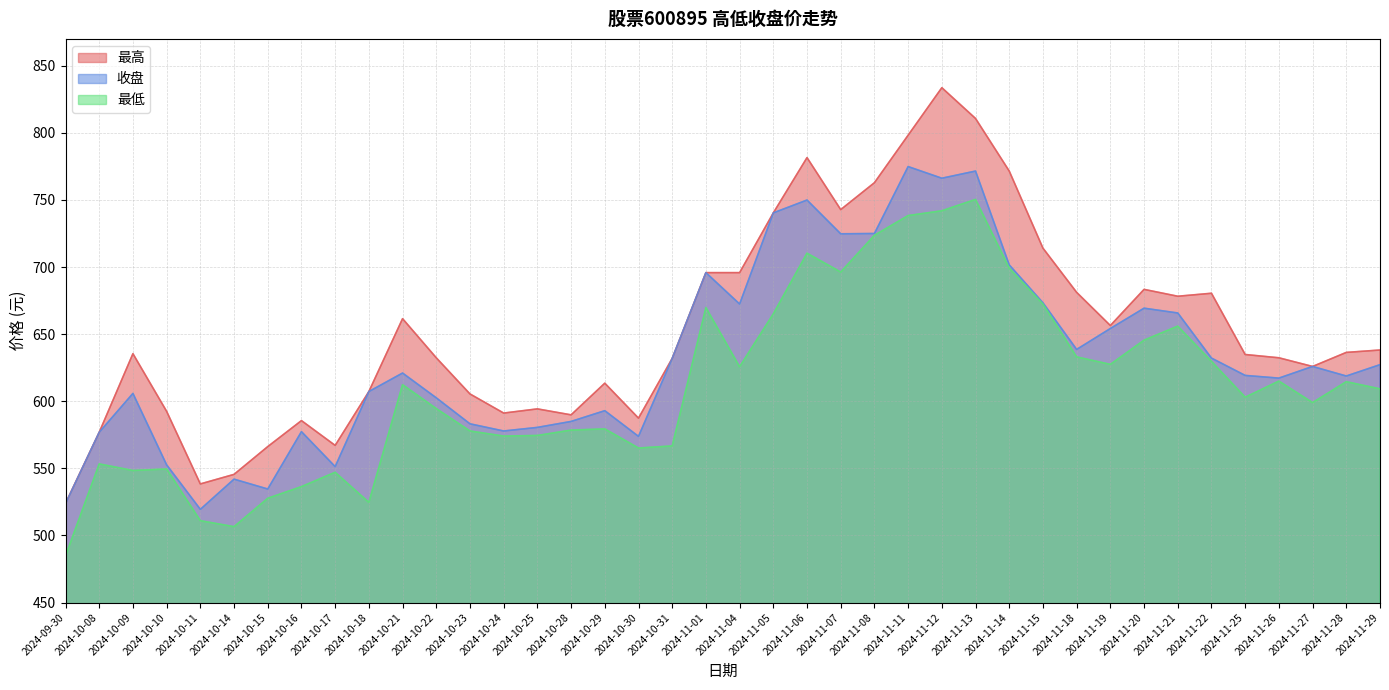

True or false: 收盘 and 最低 intersect in this chart.

False